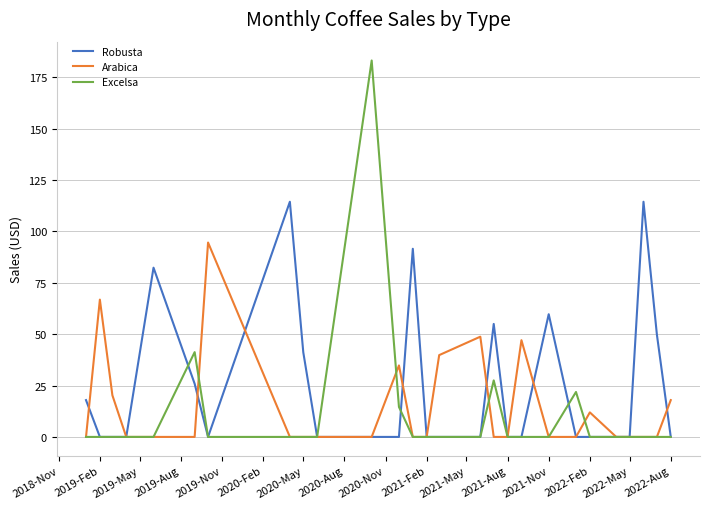

What is the highest value of the Robusta series?

114.4